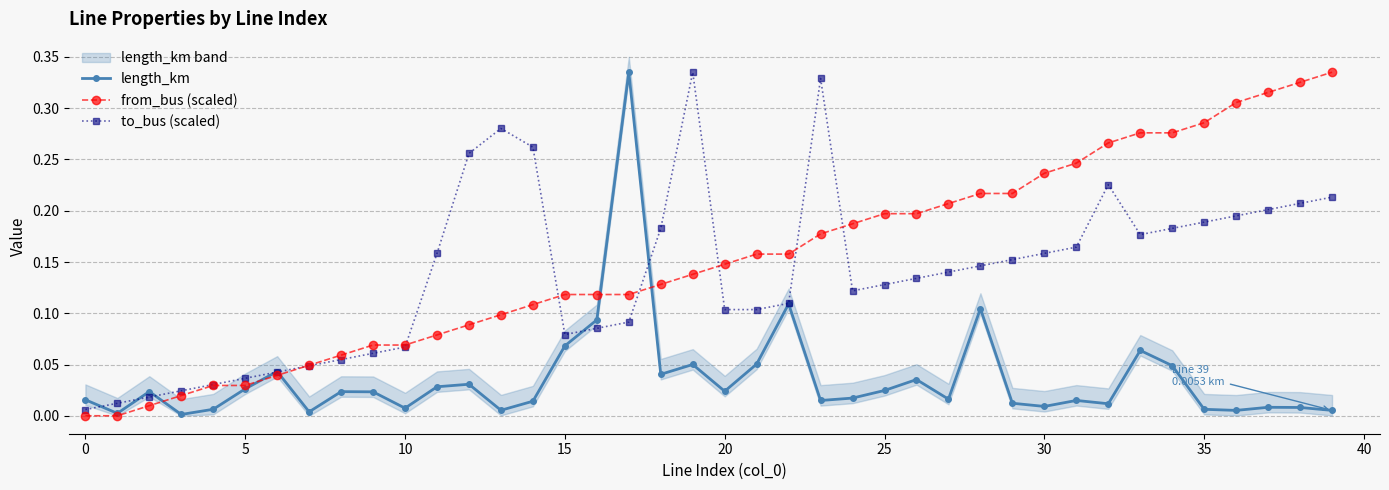

What is the total value across all series at 11?

0.3